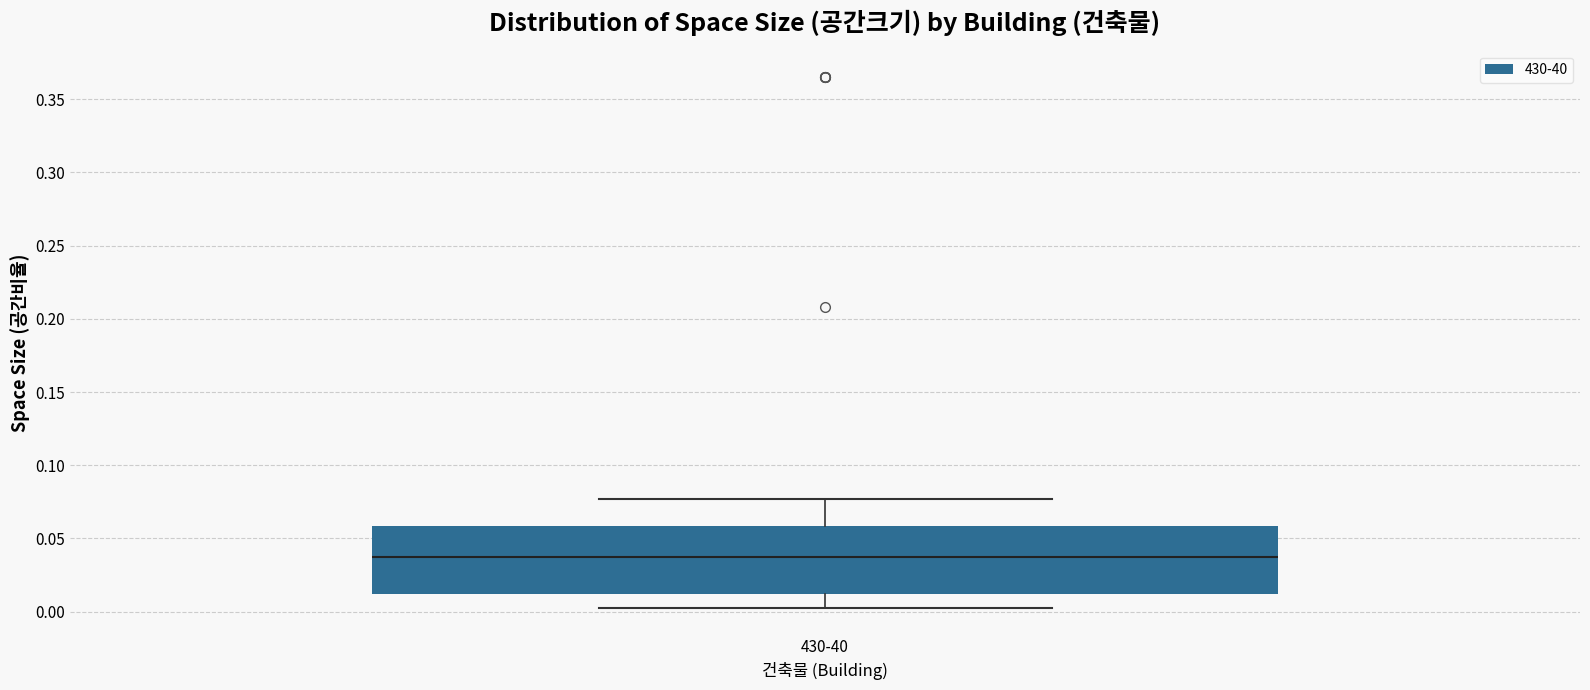

Read this box plot against the y-axis: the position of the median line, the range covered by the box, and the ends of both whiskers. The values are not printed on the chart, so give them approximately, as read against the axis.

median 0.040, box 0.010 to 0.060, whiskers 0.005 to 0.075